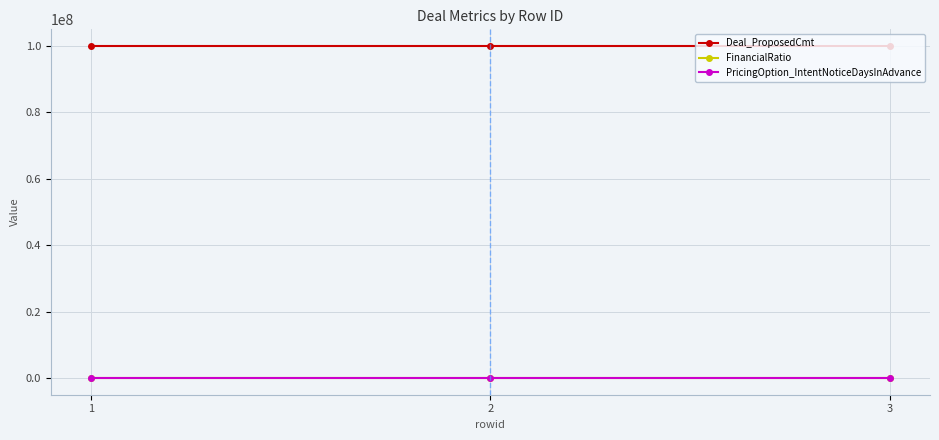

Is the value of Deal_ProposedCmt at 2 greater than the value of PricingOption_IntentNoticeDaysInAdvance at 3?

Yes